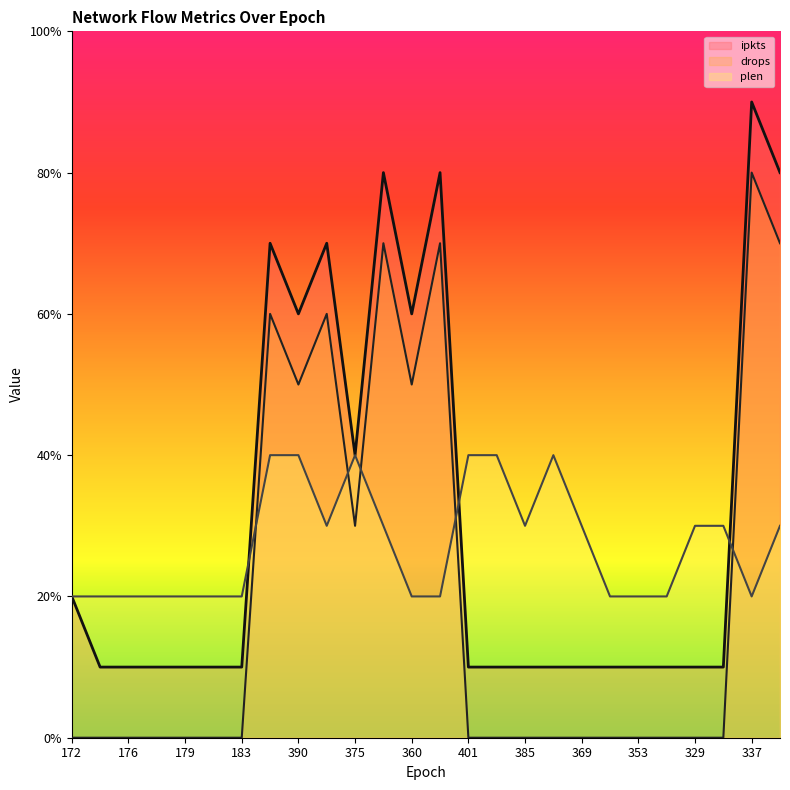

What is the minimum value for plen?

2